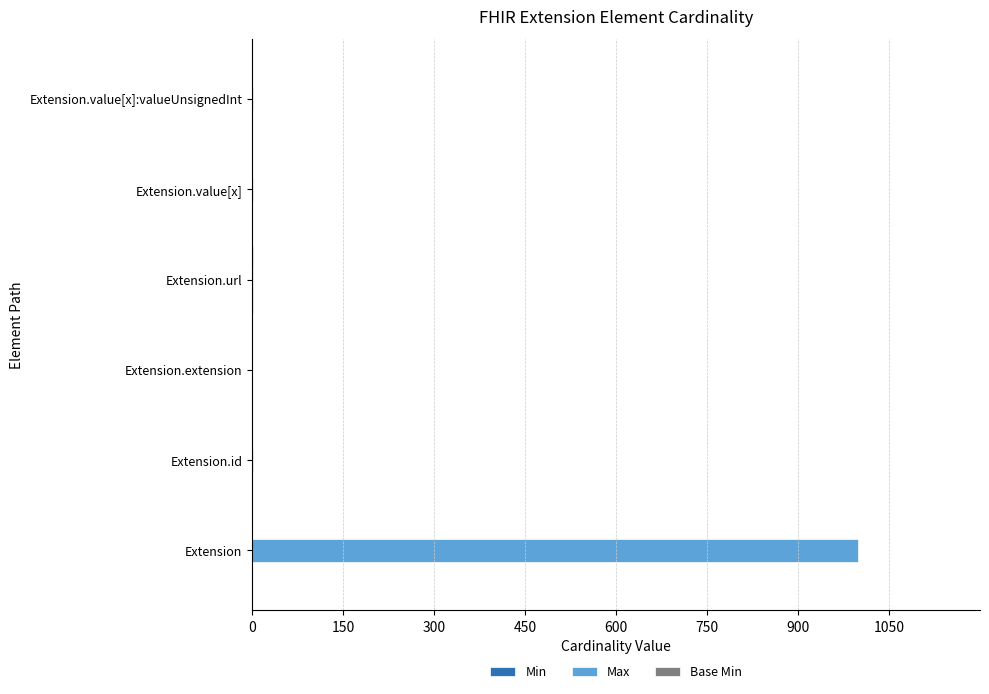

Which category has the highest value across all series?

Extension